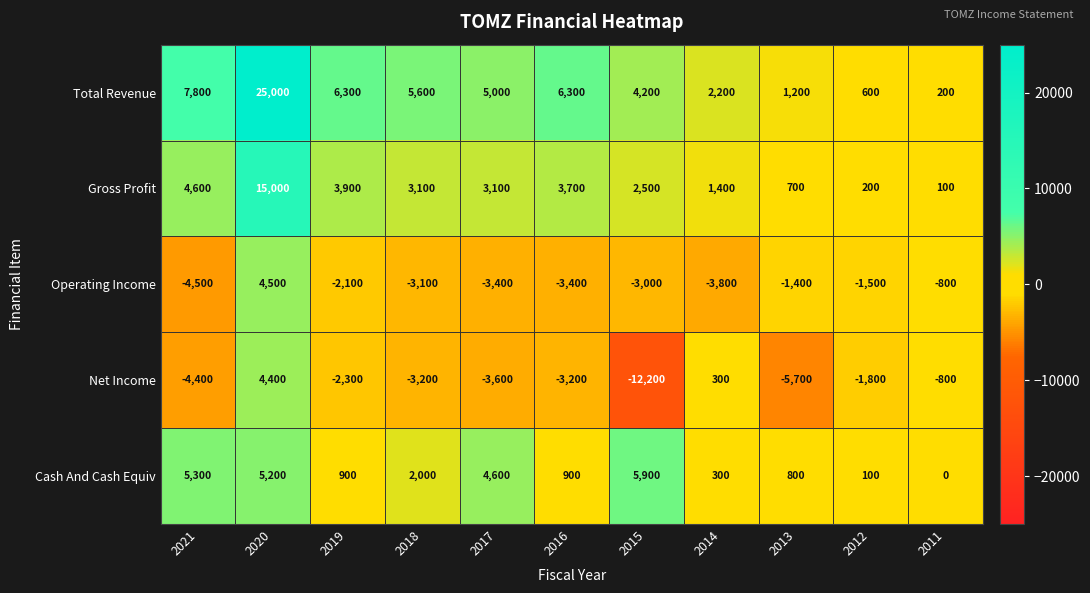

Rank the series by their maximum value, from highest to lowest.

Total Revenue, Gross Profit, Cash And Cash Equiv, Operating Income, Net Income